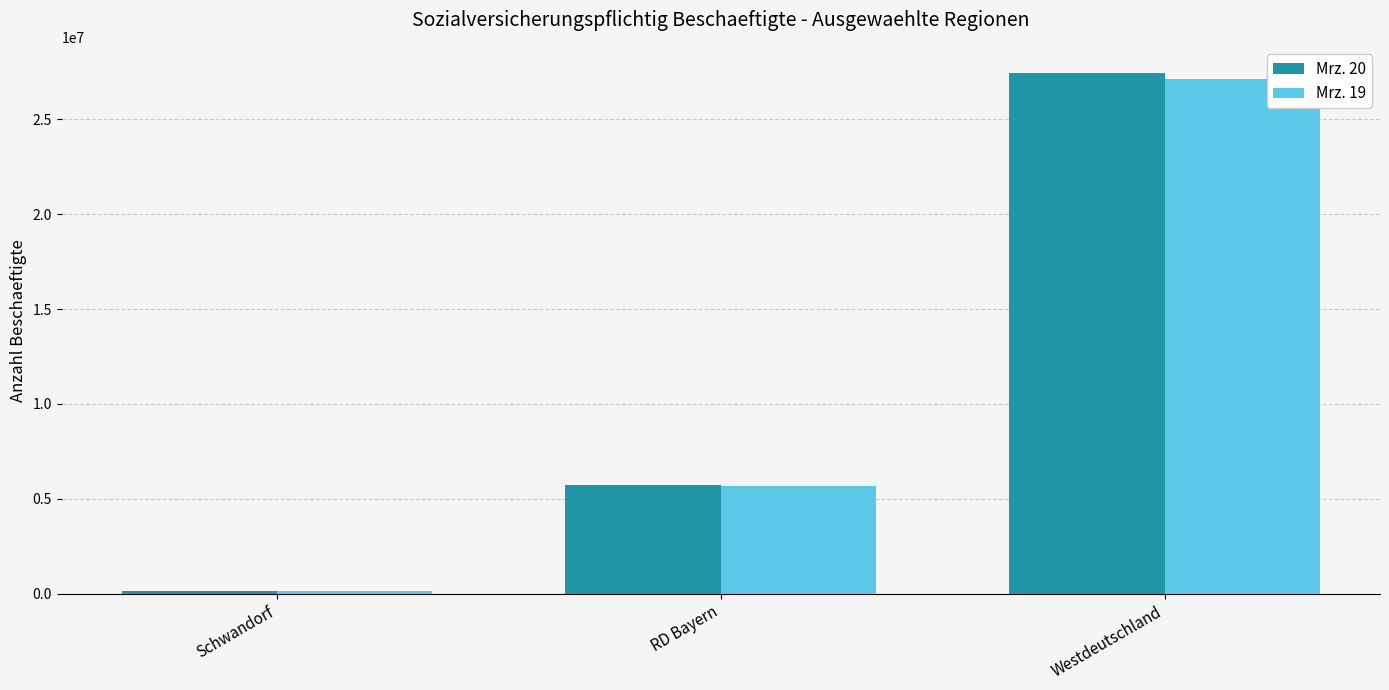

Reading left to right, what are all the values shown in this chart?

Mrz. 20: Schwandorf=167186	RD Bayern=5724657	Westdeutschland=27441554
Mrz. 19: Schwandorf=166377	RD Bayern=5667903	Westdeutschland=27137976